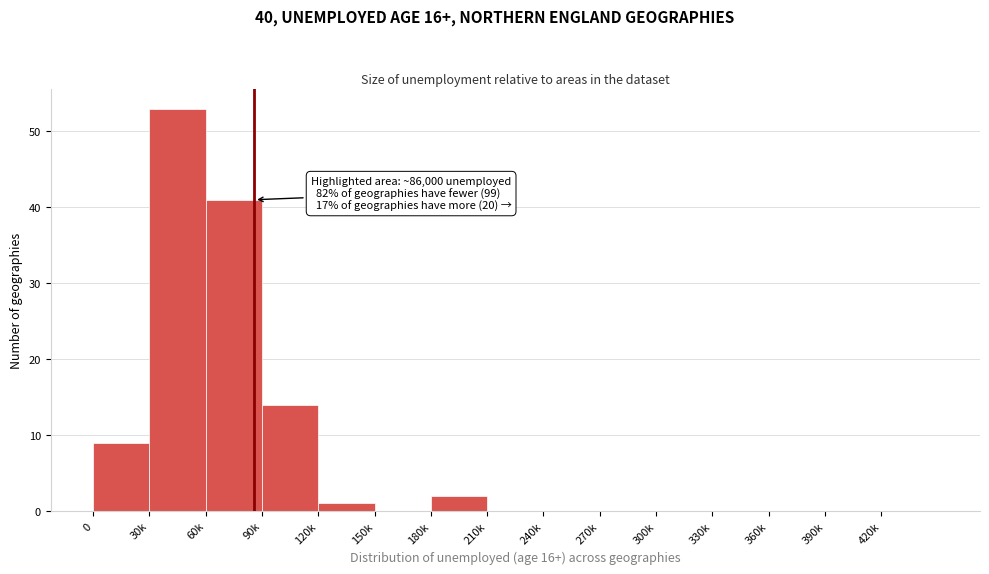

Reading left to right, what are all the values shown in this chart?

0=9	30k=53	60k=41	90k=14	120k=1	150k=0	180k=2	210k=0	240k=0	270k=0	300k=0	330k=0	360k=0	390k=0	420k=0